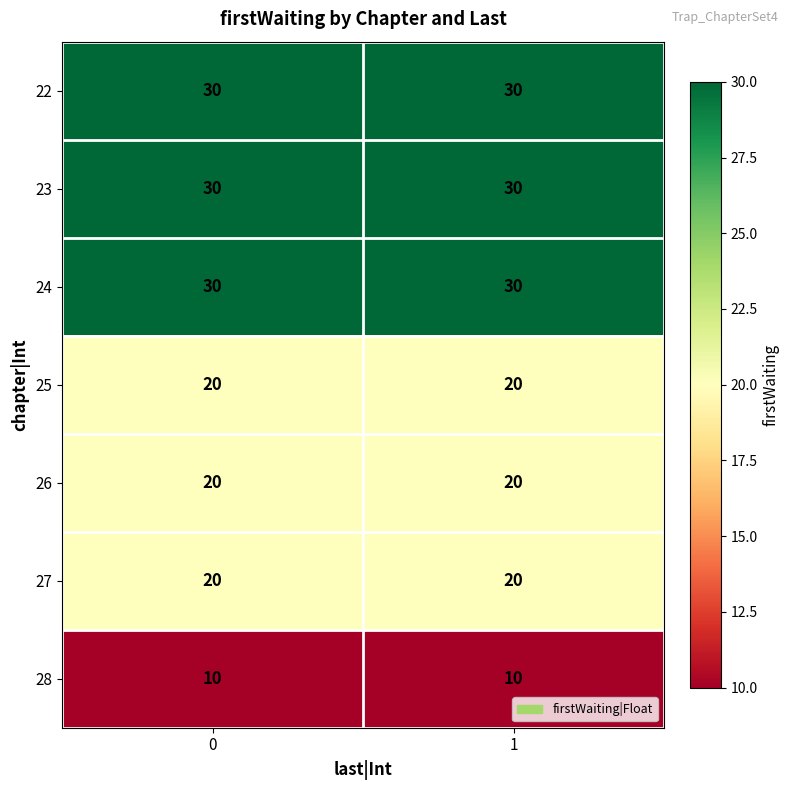

What is the greatest value displayed?

30